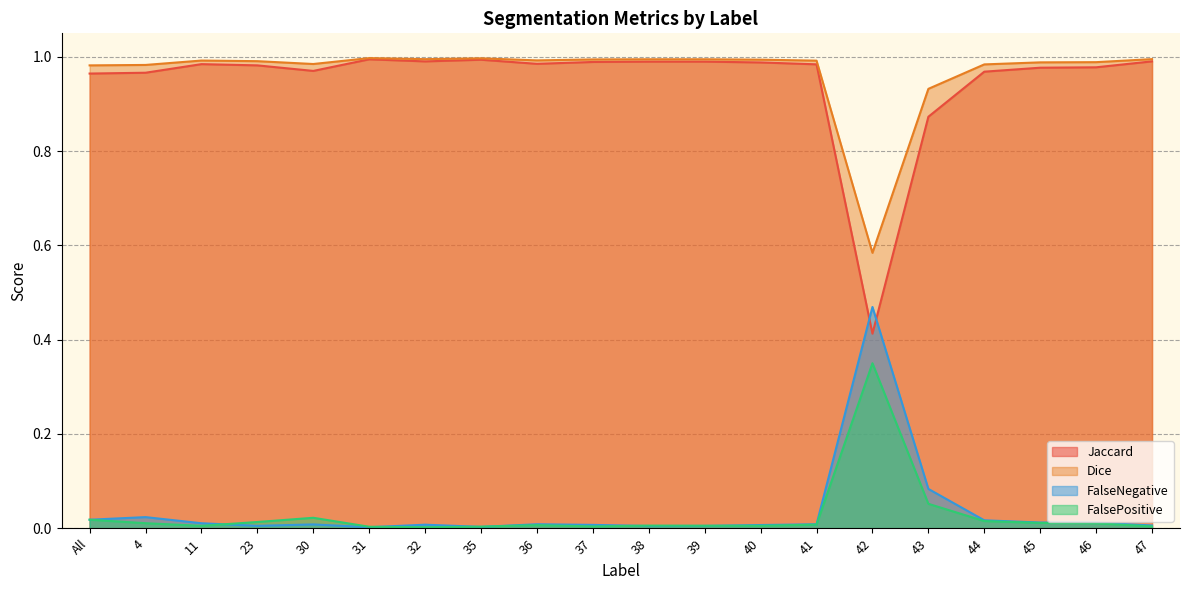

What value does the Jaccard series have at 45?

1.0